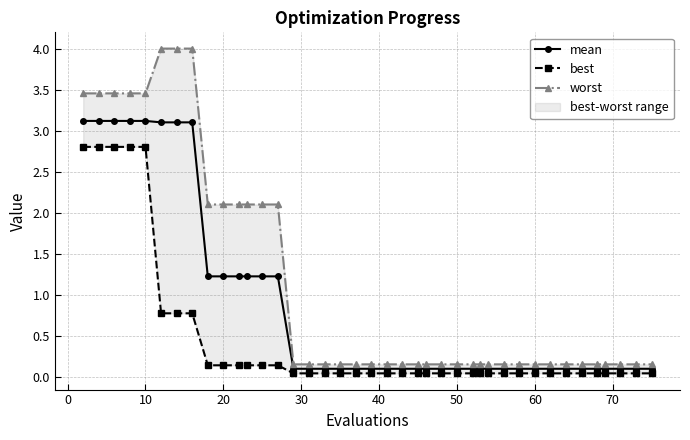

What is the highest value of the mean series?

3.1